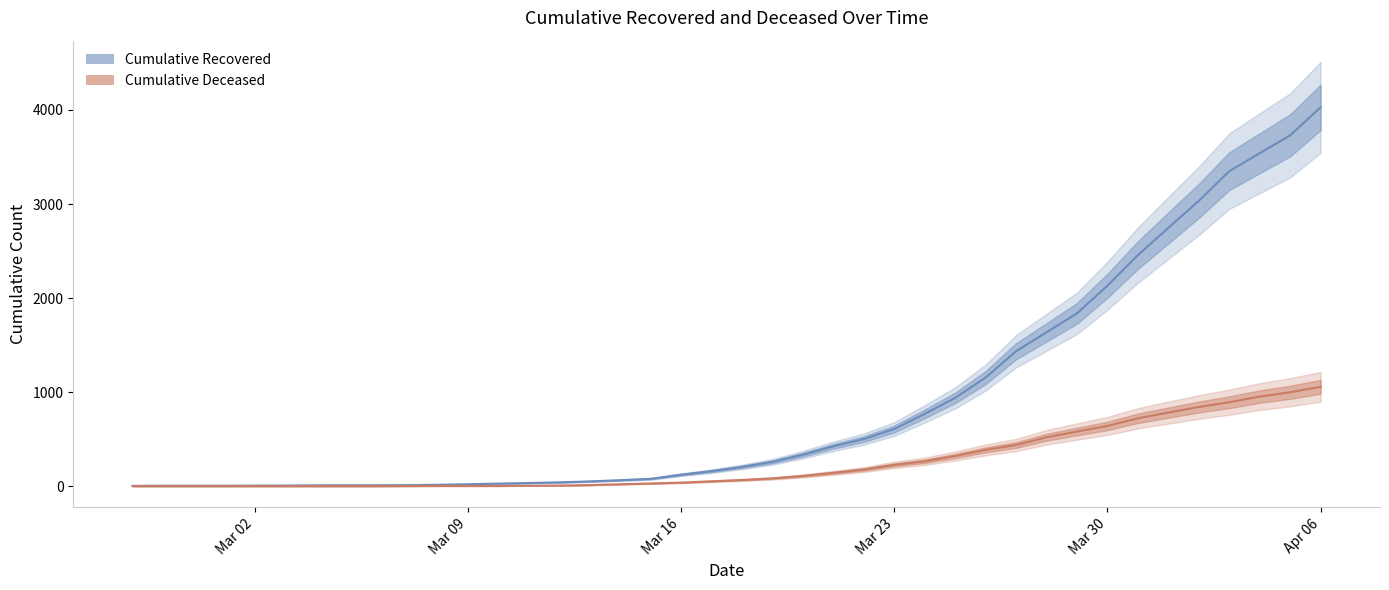

True or false: cumulative_deceased_line and cumulative_recovered_line cross at least once.

False